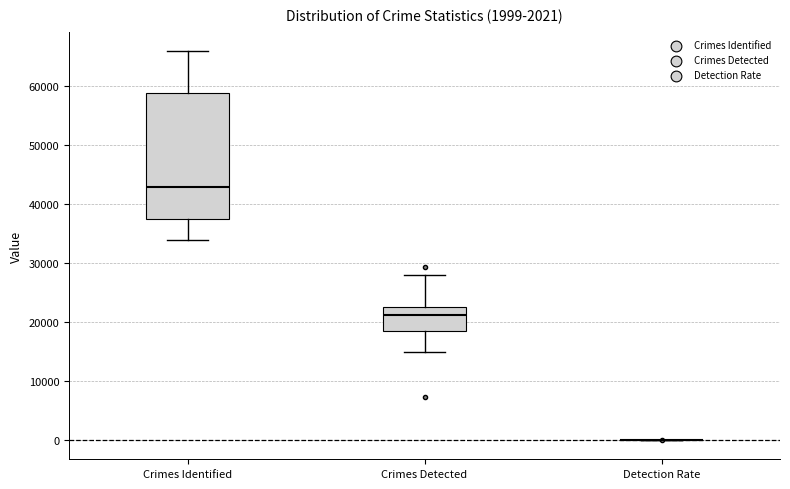

Which box is the tallest, from its lower edge to its upper edge?

Crimes Identified